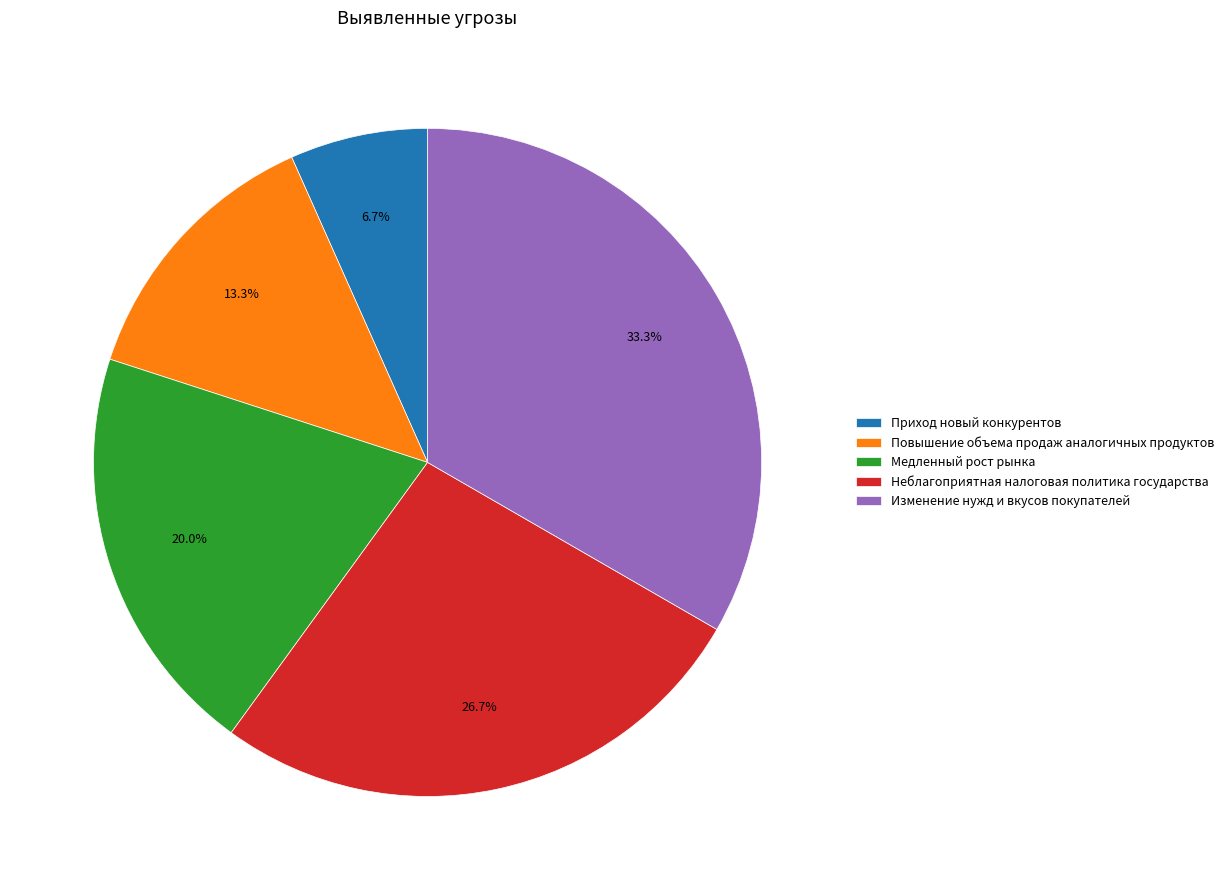

Does any single category account for the majority?

No